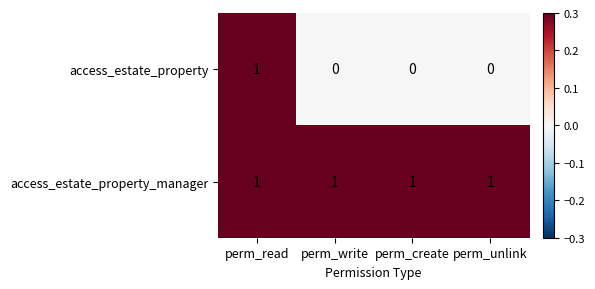

Which series has the widest spread of values?

access_estate_property